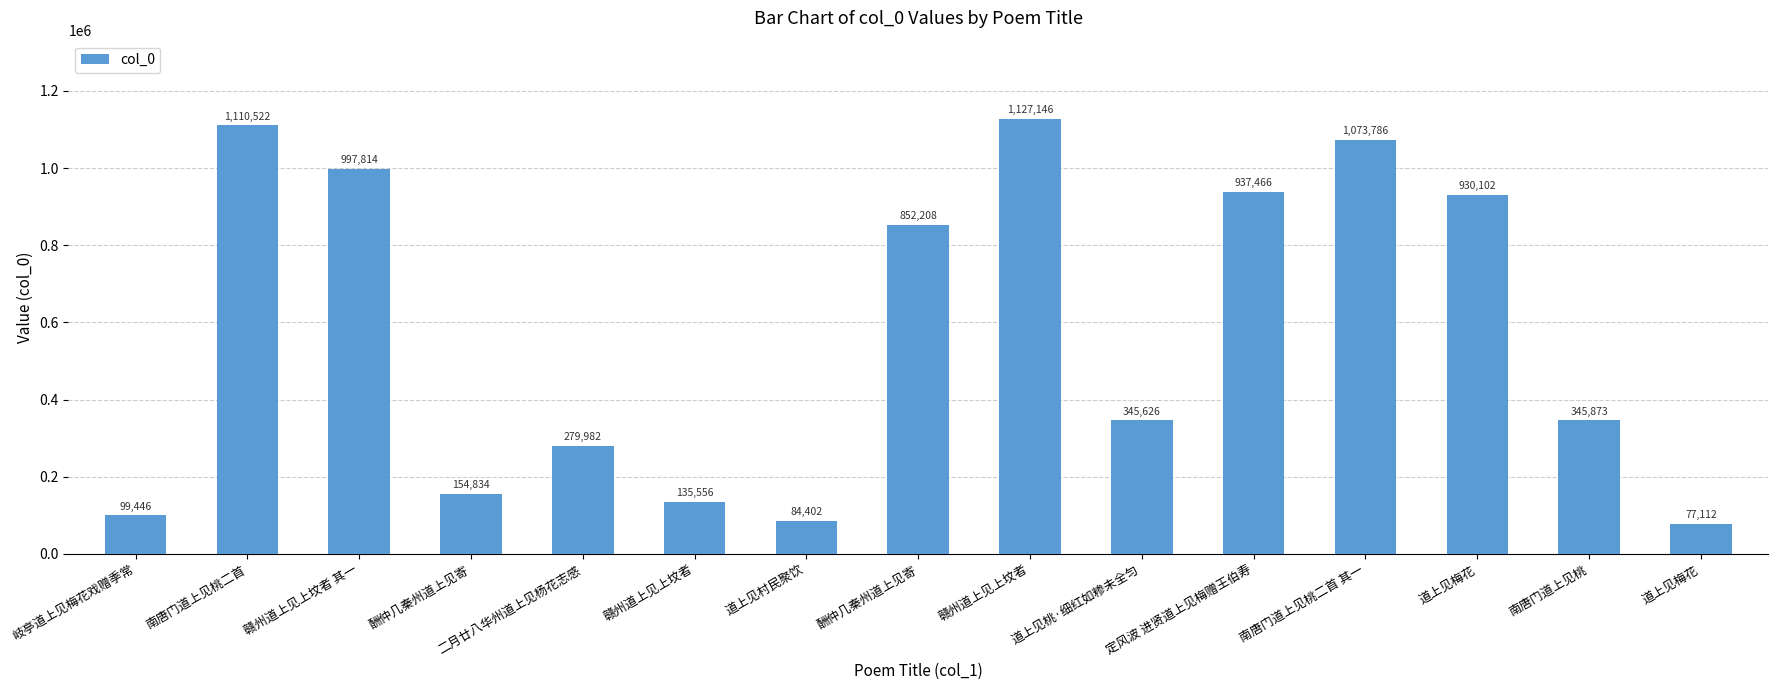

What is the sum of all values?

8551875